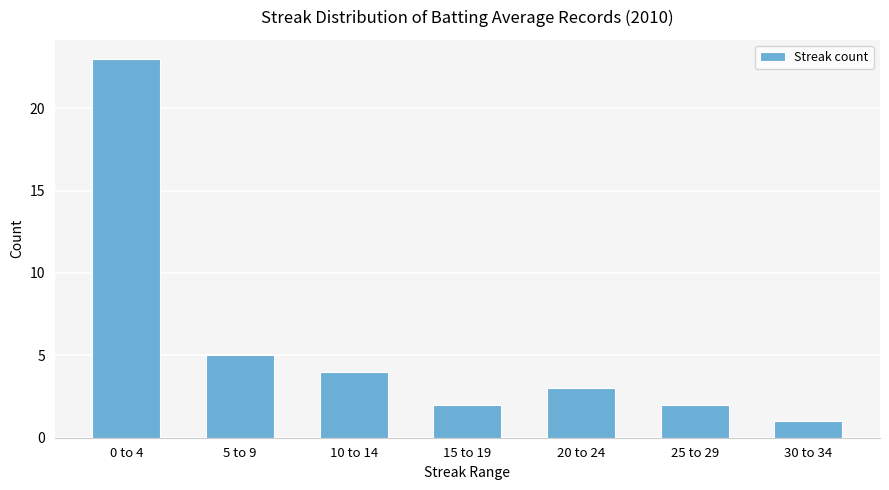

What is the label of the 7th bar from the left?

30 to 34